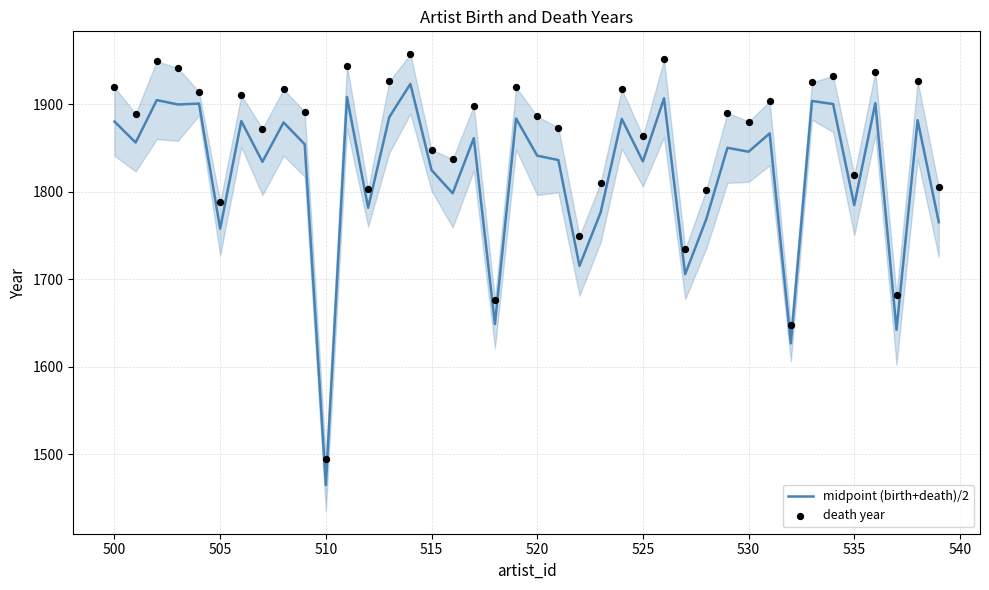

Which category has the lowest value in the midpoint (birth+death)/2 series?

510